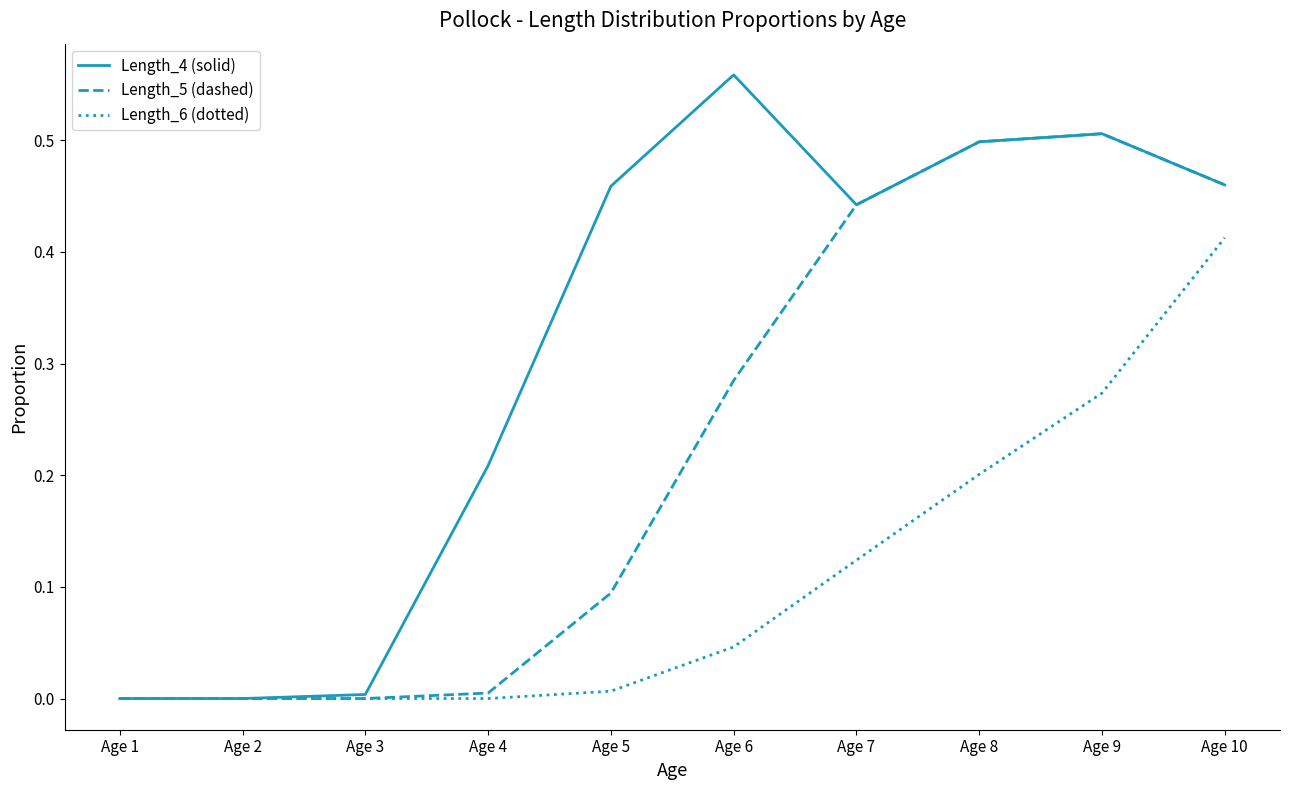

List the series in order of their overall mean, lowest first.

Length_6 (dotted), Length_5 (dashed), Length_4 (solid)